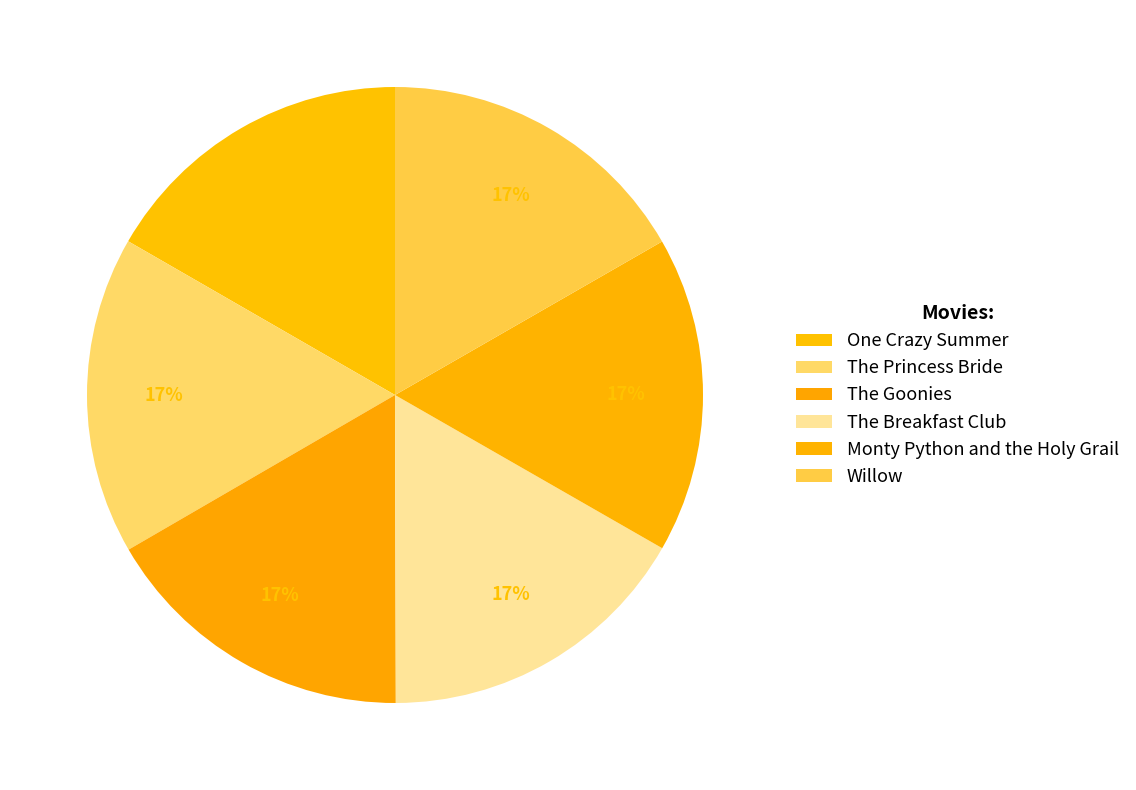

To the nearest percent, what percentage of the pie is Monty Python and the Holy Grail?

17%